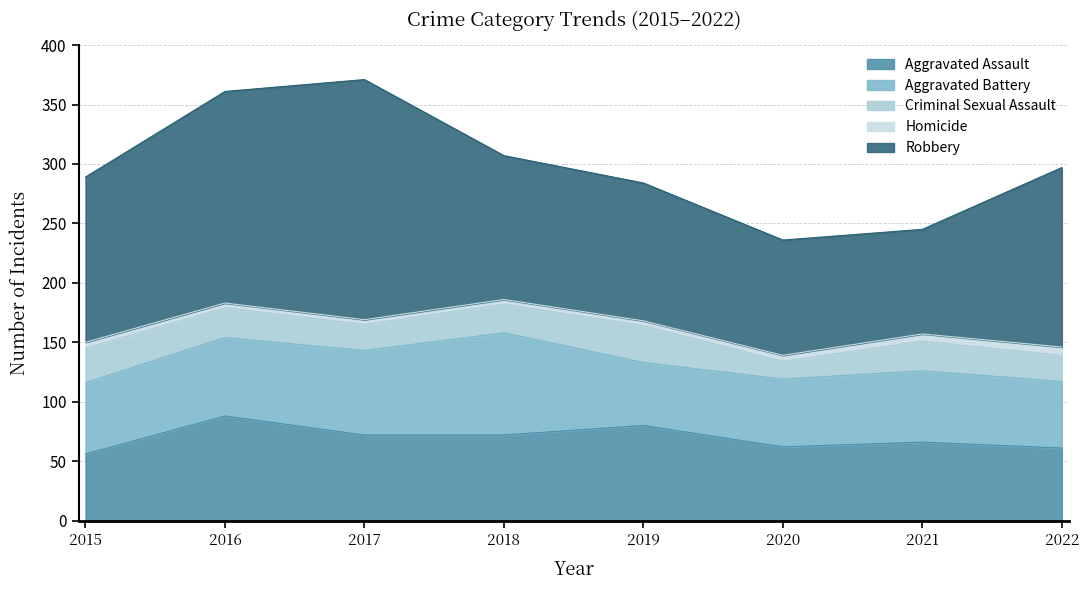

What is the value of the Robbery point at the 3rd from the left?

202